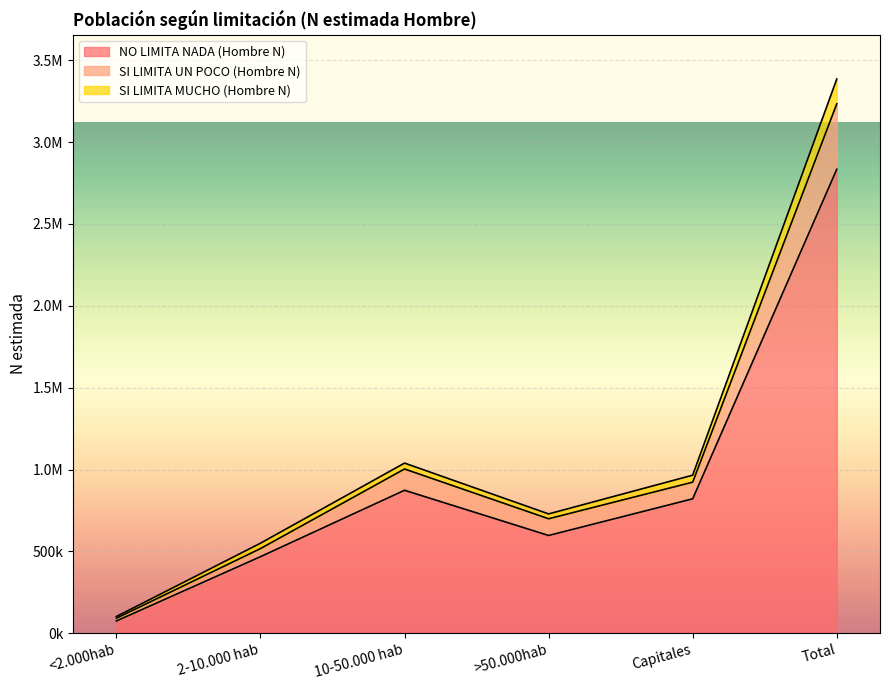

True or false: SI LIMITA UN POCO (Hombre N) and NO LIMITA NADA (Hombre N) cross at least once.

False